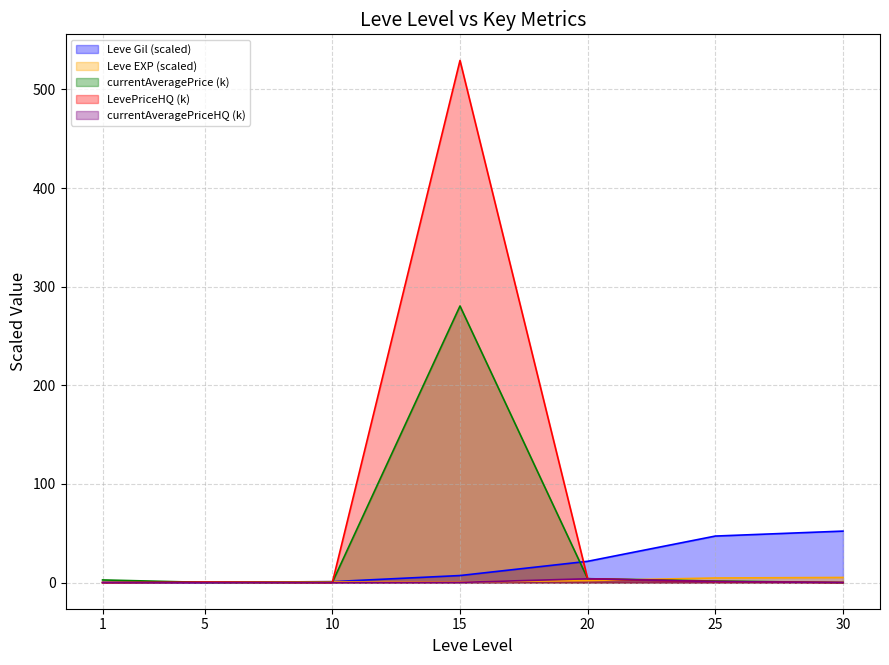

Reading left to right, transcribe all the data shown in this chart.

Leve Gil: 0.2	0.2	1.0	7.2	21.6	47.2	52.2
Leve EXP: 0.1	0.5	0.9	0.7	2.1	4.7	5.2
currentAveragePrice: 2.7	0.3	0.2	280.5	4.0	1.6	0.1
LevePriceHQ: 0.0	0.5	0.0	529.4	3.9	1.1	0.1
currentAveragePriceHQ: 0.0	0.0	0.0	0.2	3.9	1.1	0.1